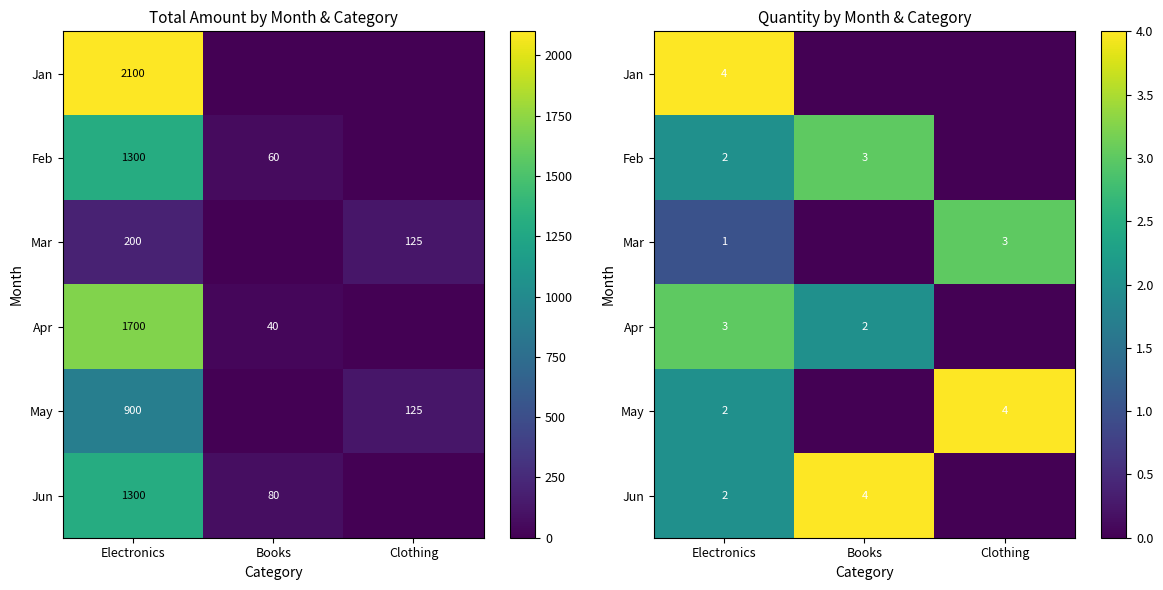

What is the spread (max minus min) of values at Electronics?

3